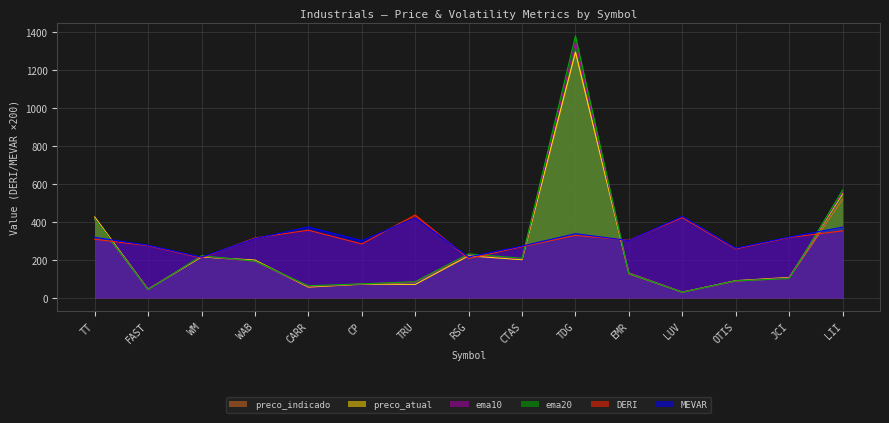

What is the highest value of the preco_indicado series?

1295.7